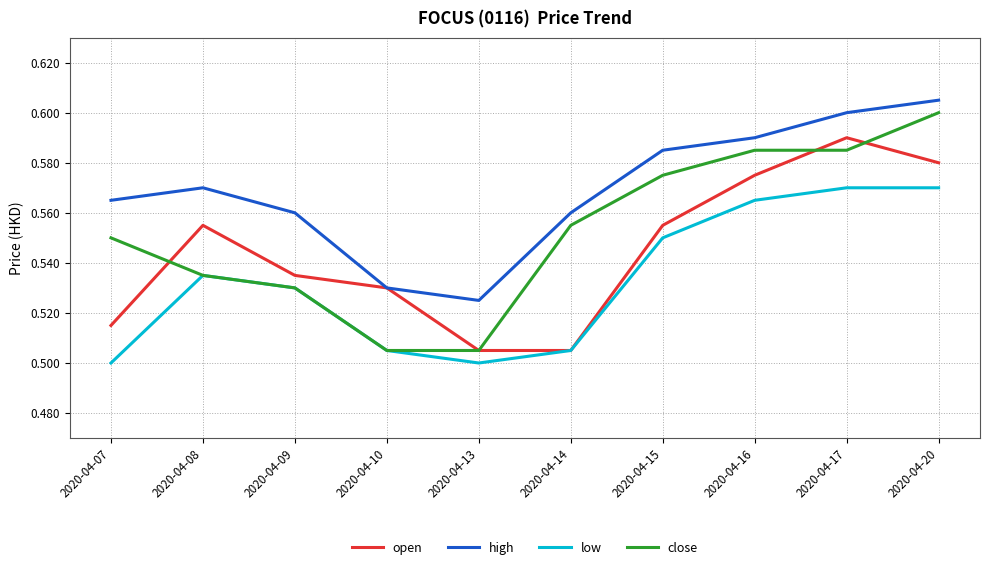

Which series has the largest range (max minus min)?

close